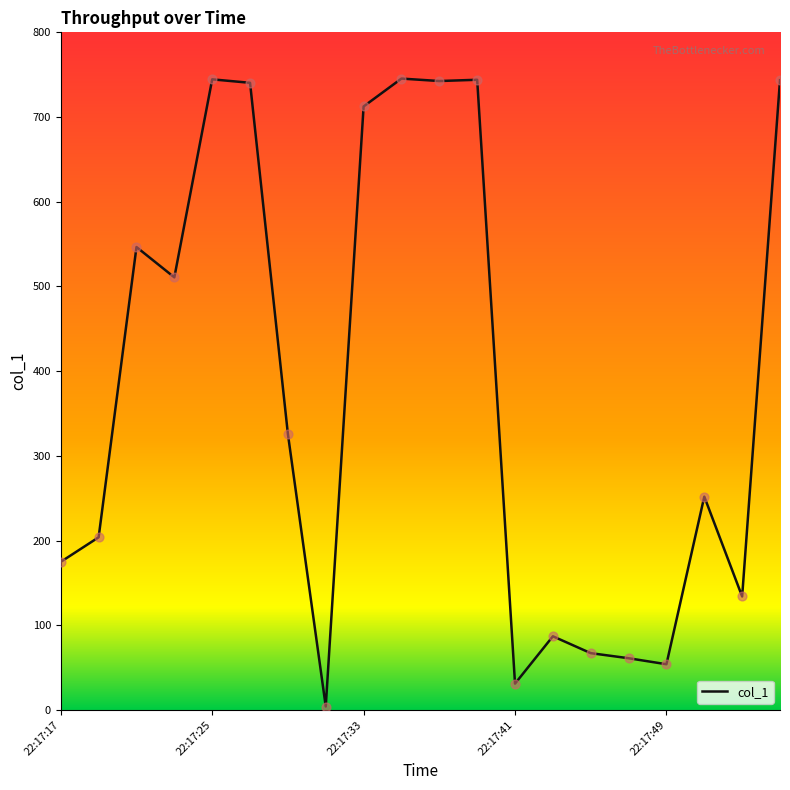

What is the difference between the maximum and minimum values?

741.4